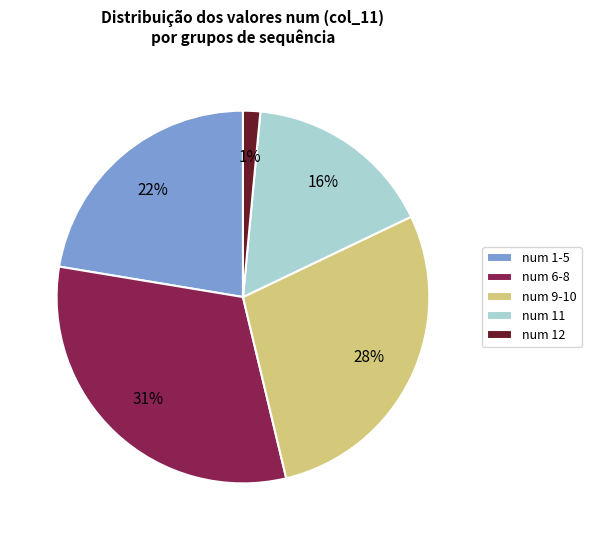

What is the ratio of the value at num 9-10 to the value at num 6-8?

0.9